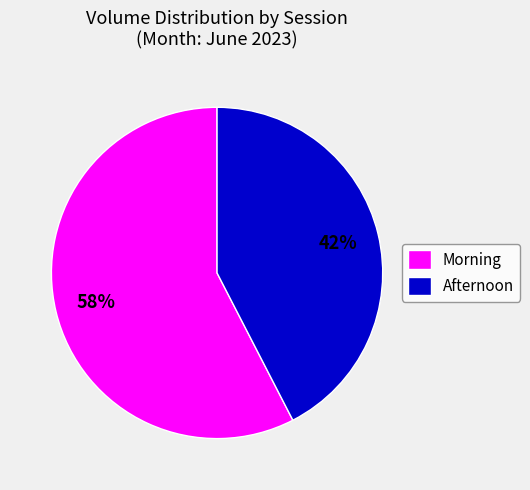

How many segments does this pie chart have?

2